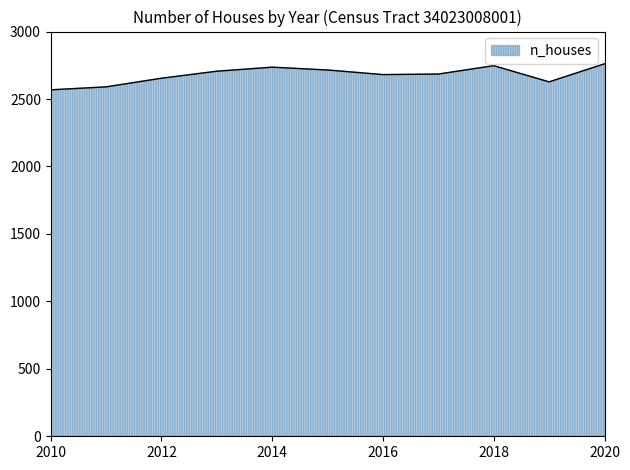

What is the difference between the maximum and minimum values?

193